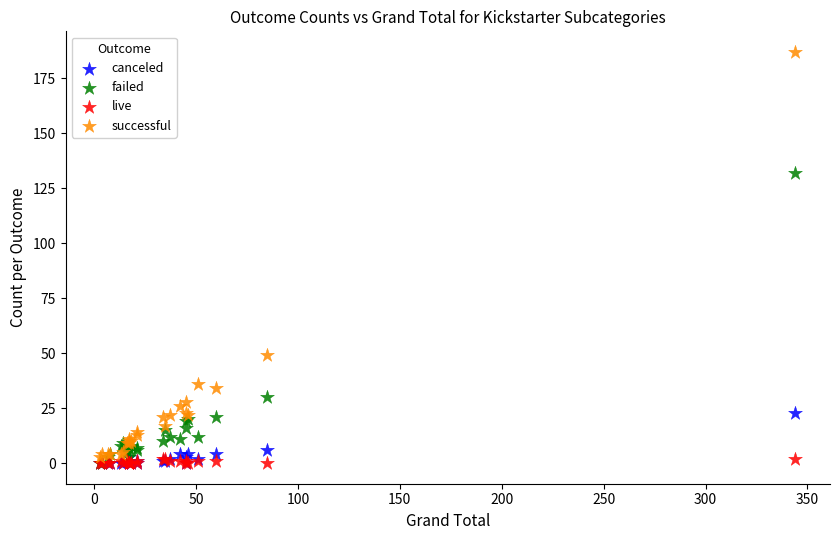

Across all series, what Y value is closest to 93?

132